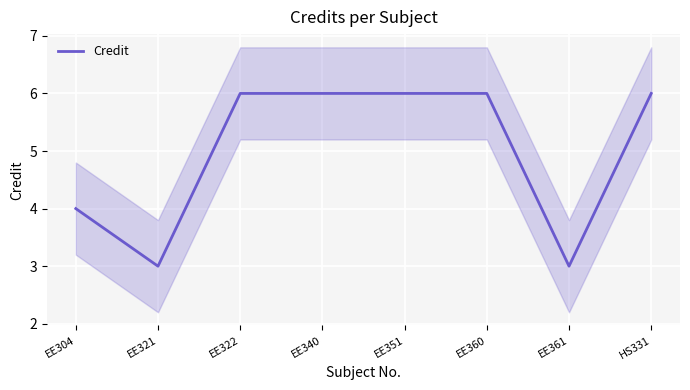

How many values are between 4 and 6?

6